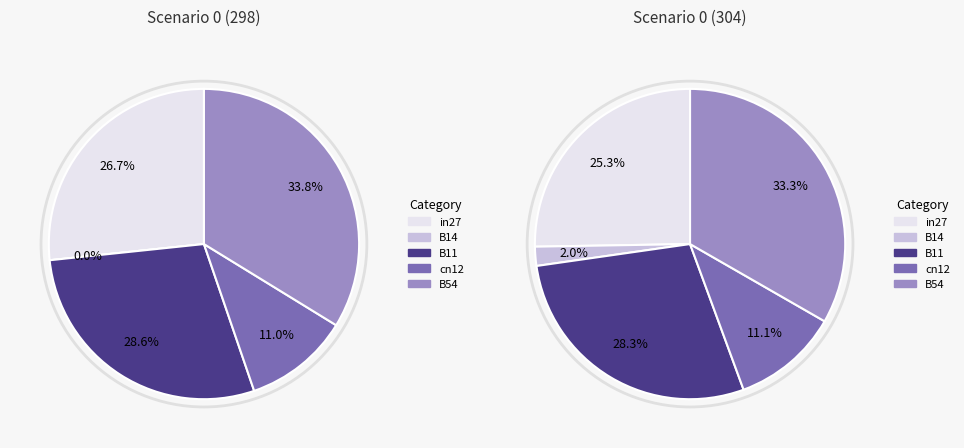

To the nearest percent, what portion does in27 represent?

25%